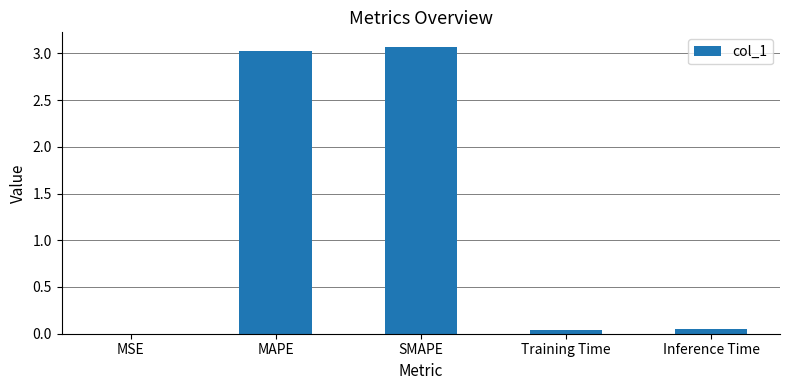

Between MSE and MAPE, which is larger?

MAPE